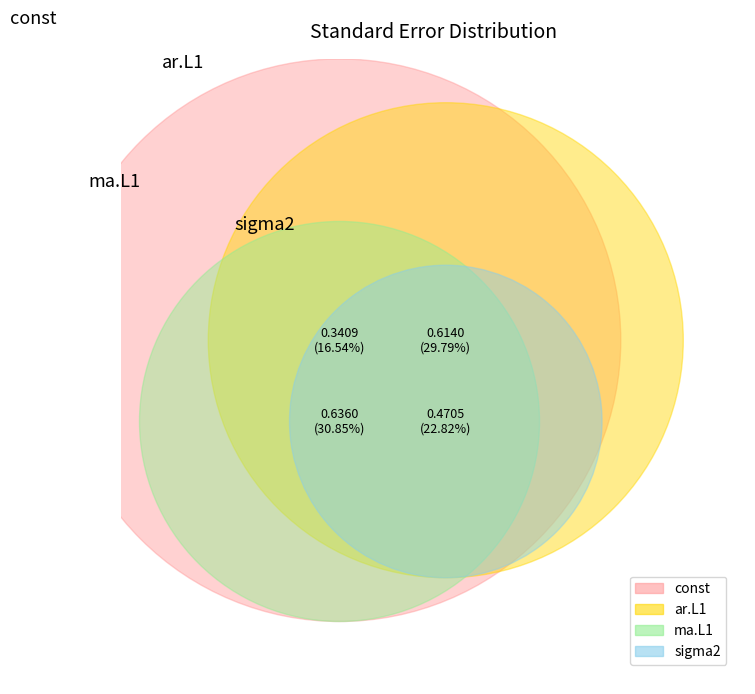

To the nearest percent, what portion does sigma2 represent?

23%